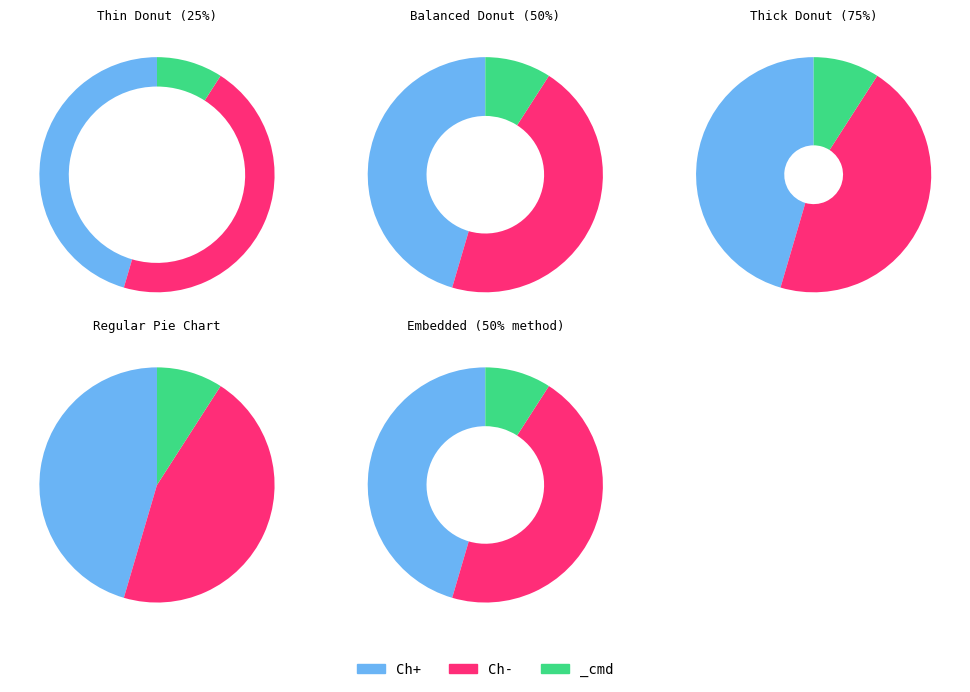

Which slice is the smallest?

_cmd